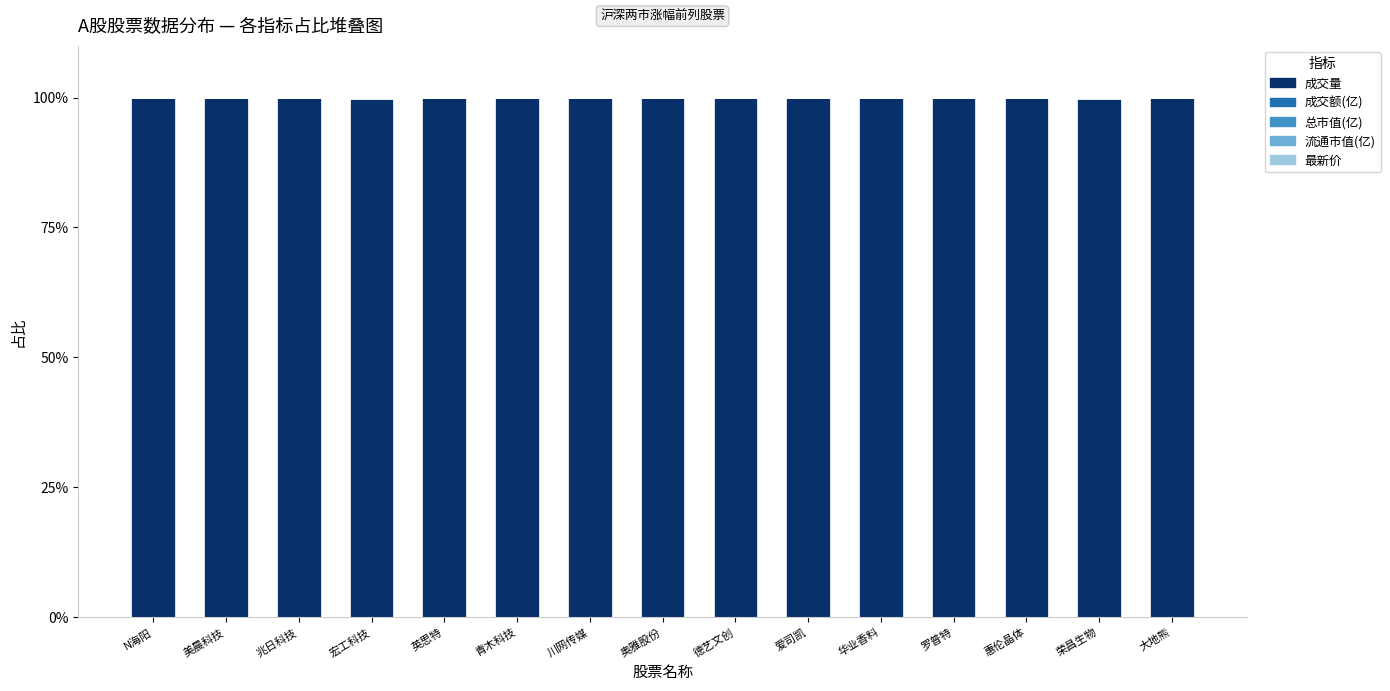

What is the maximum value for 成交量?

100.0